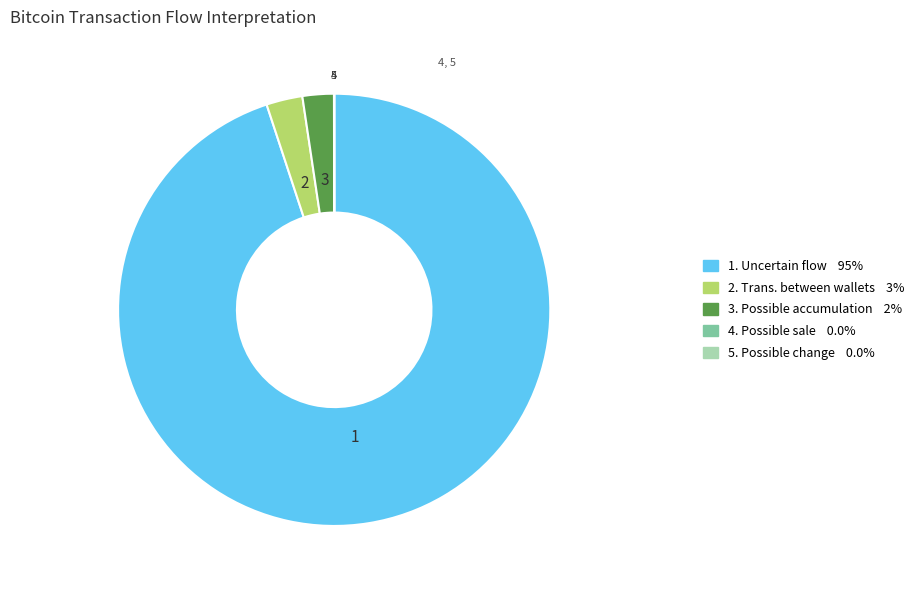

Does any single category account for the majority?

Yes